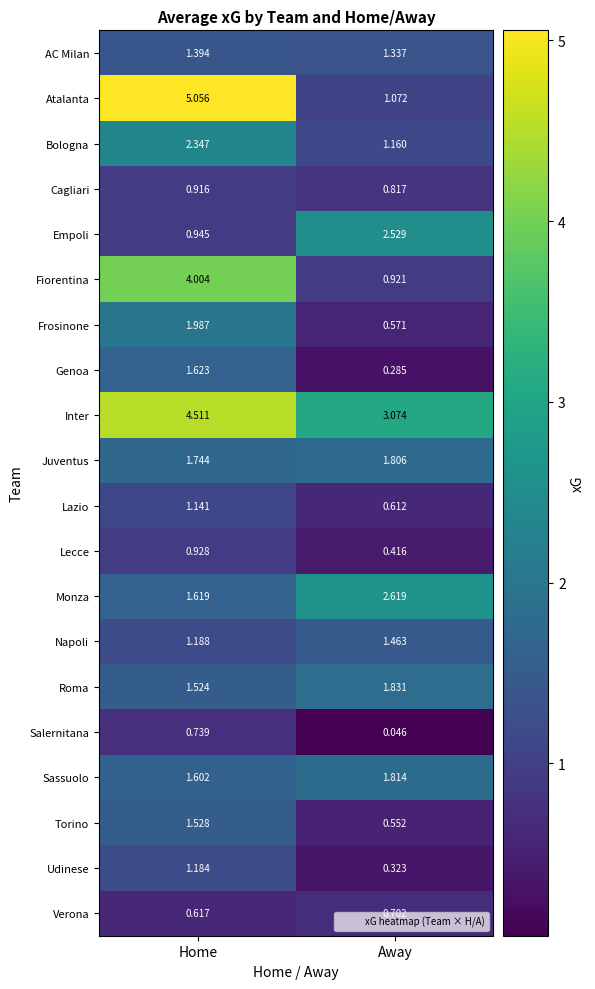

What is the spread (max minus min) of values at Away?

3.0